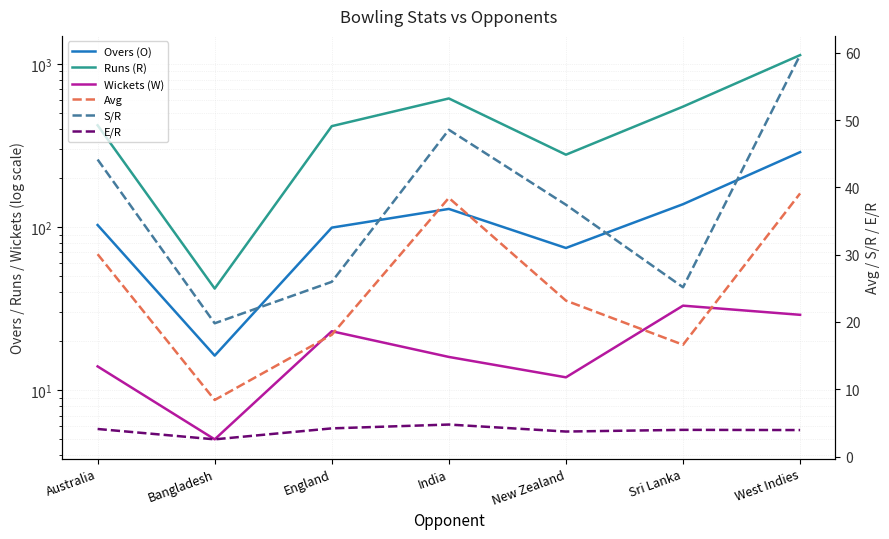

Is it true that E/R equals 2.5 at Bangladesh?

True